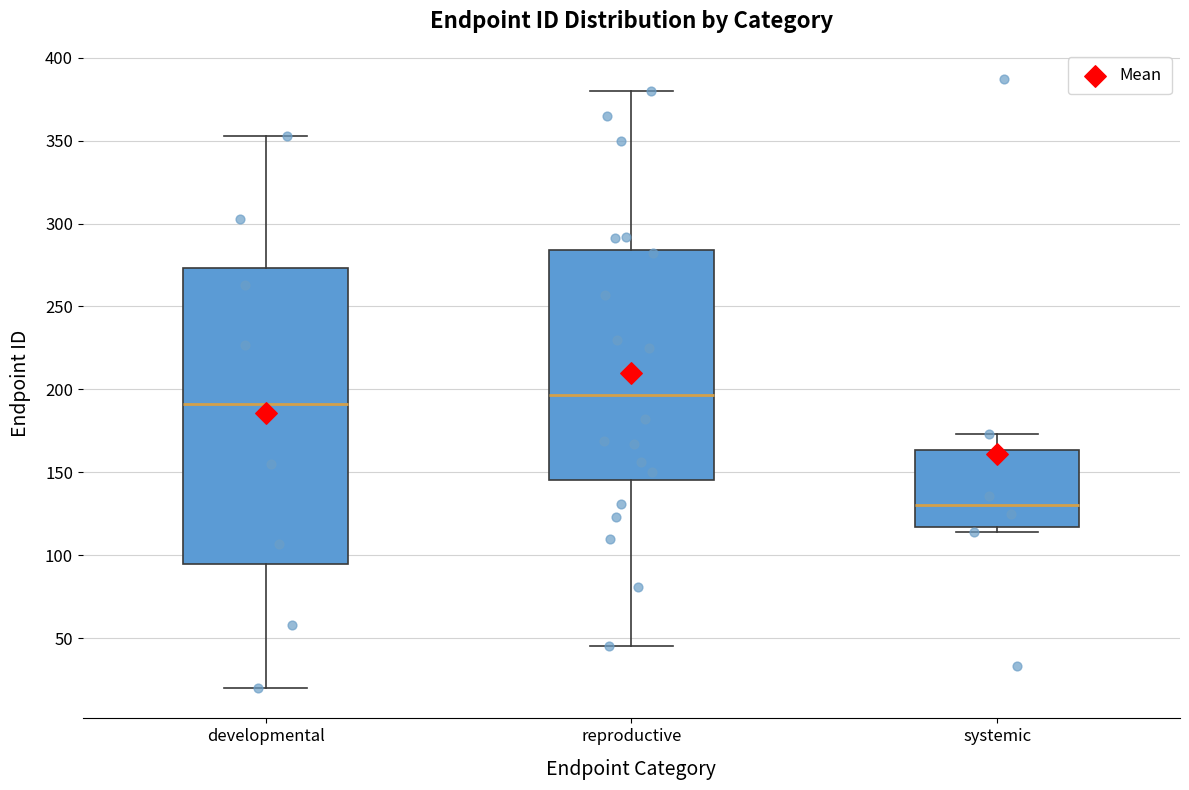

Reading left to right, transcribe this box plot: for each box, give where its median line is, the range the box spans, and where its two whiskers end, as read against the y-axis. The values are not printed on the chart, so give them approximately, as read against the axis.

developmental: median 190, box 95 to 275, whiskers 20 to 355
reproductive: median 195, box 145 to 285, whiskers 45 to 380
systemic: median 130, box 115 to 165, whiskers 115 (just below the box's lower edge) to 175